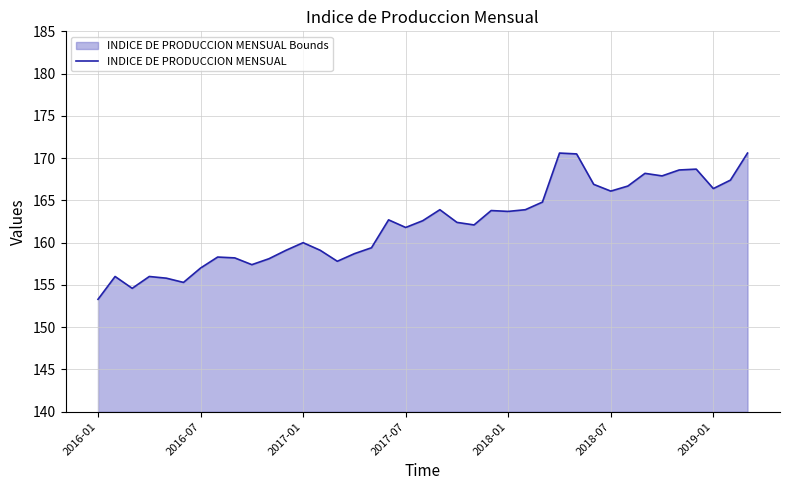

What is the difference between the second highest and second lowest values?

16.0